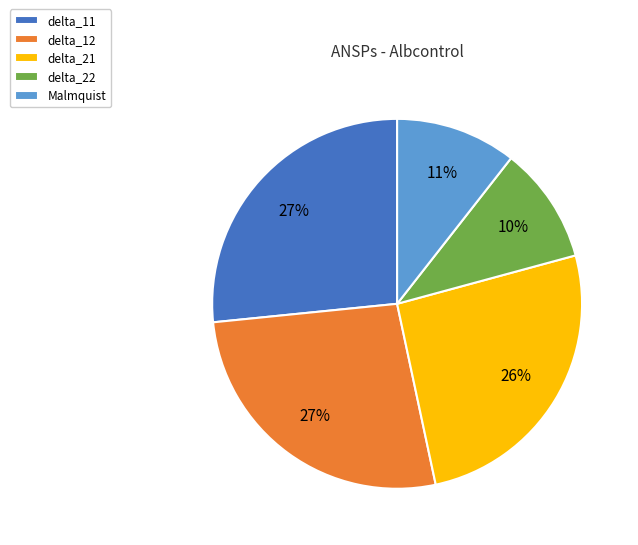

Does any single category account for the majority?

No